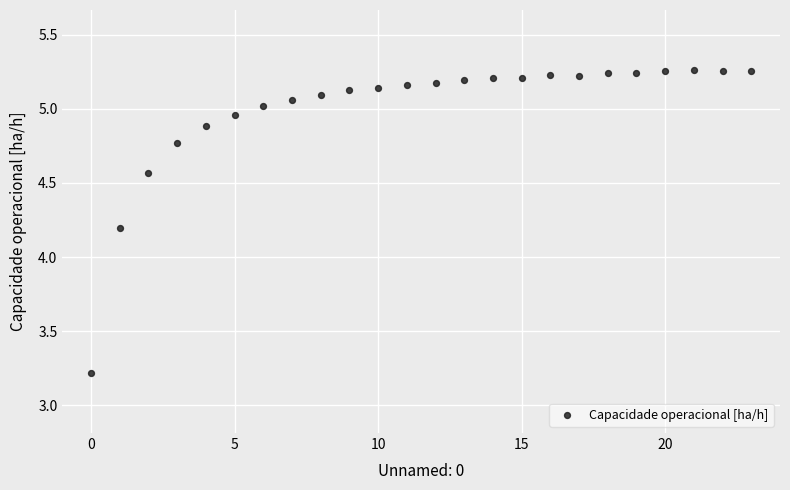

What Y value in the scatter plot is closest to 4?

4.2